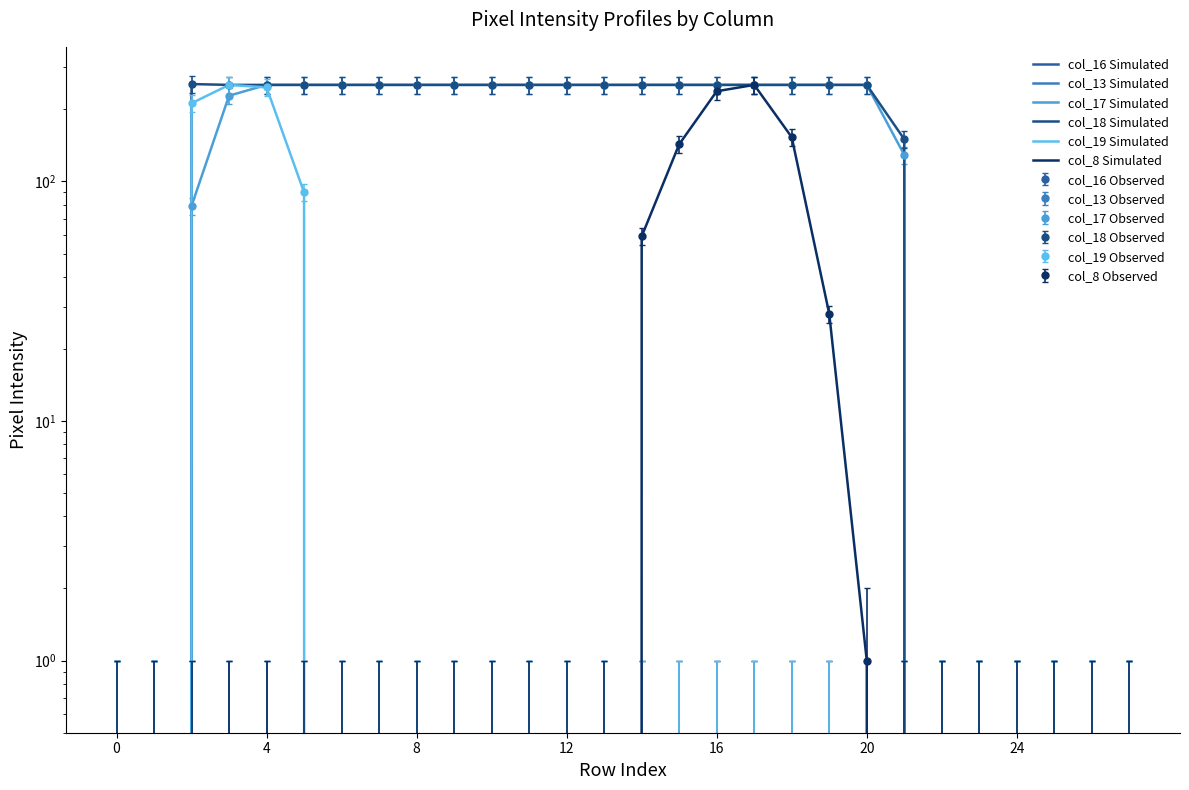

What is the maximum value shown in the chart?

255